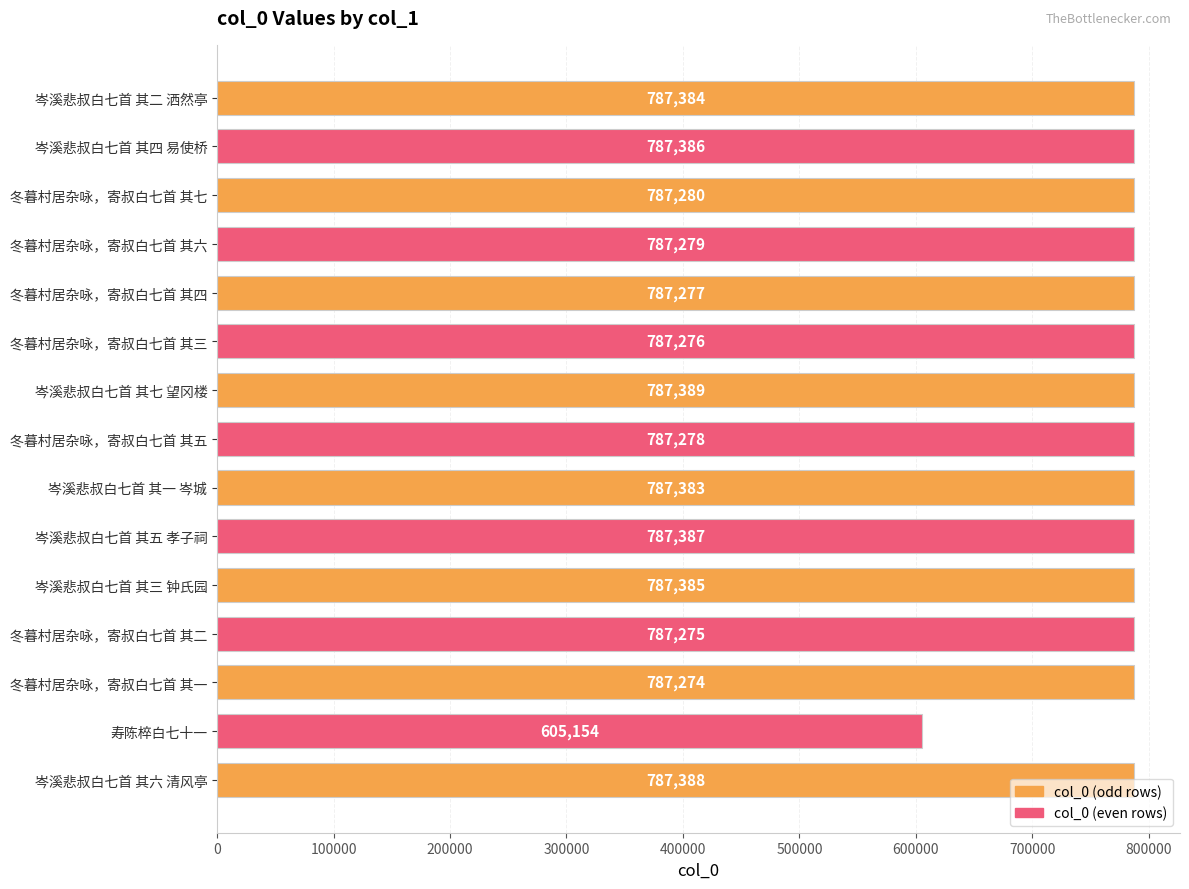

What is the ratio of the value at 岑溪悲叔白七首 其五 孝子祠 to the value at 冬暮村居杂咏，寄叔白七首 其七?

1.0